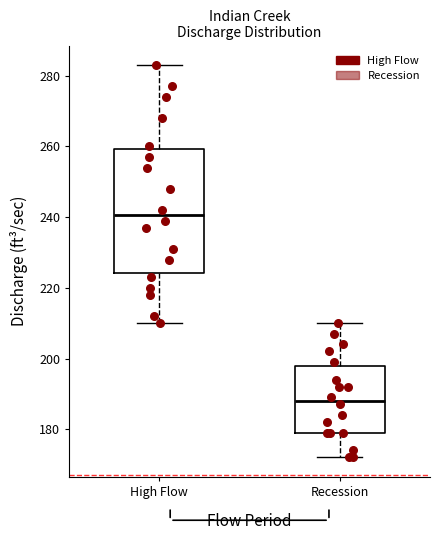

Reading left to right, read every box against the y-axis: the position of its median line, the range the box covers, and the ends of its whiskers. The values are not printed on the chart, so give them approximately, as read against the axis.

High Flow: median 240, box 224 to 260, whiskers 210 to 284
Recession: median 188, box 180 to 198, whiskers 172 to 210